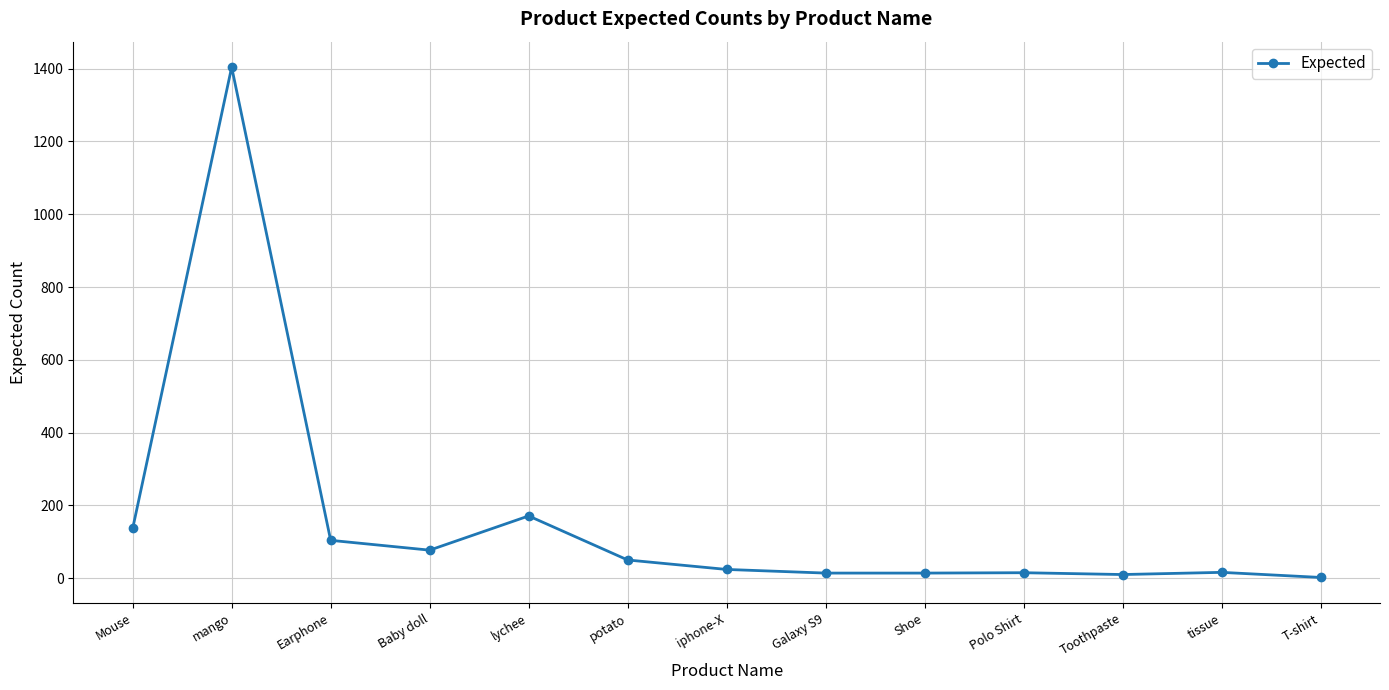

At which category does the data reach its first local valley?

Baby doll